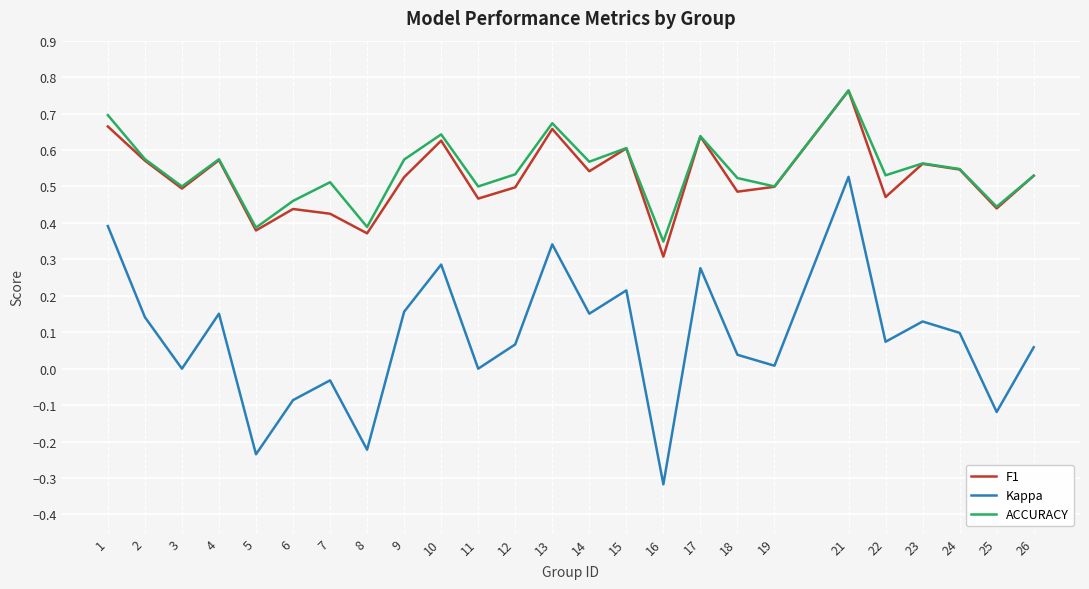

True or false: F1 and Kappa intersect in this chart.

False